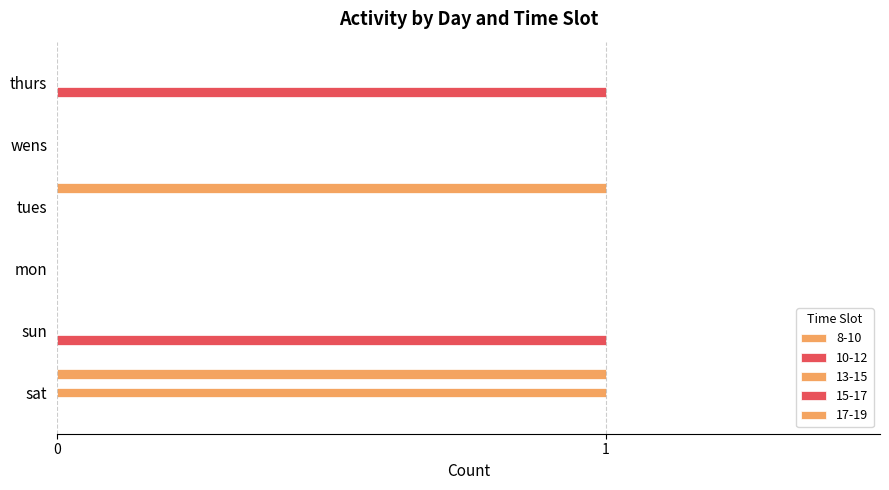

What is the difference between the 10-12 values at tues and sun?

1